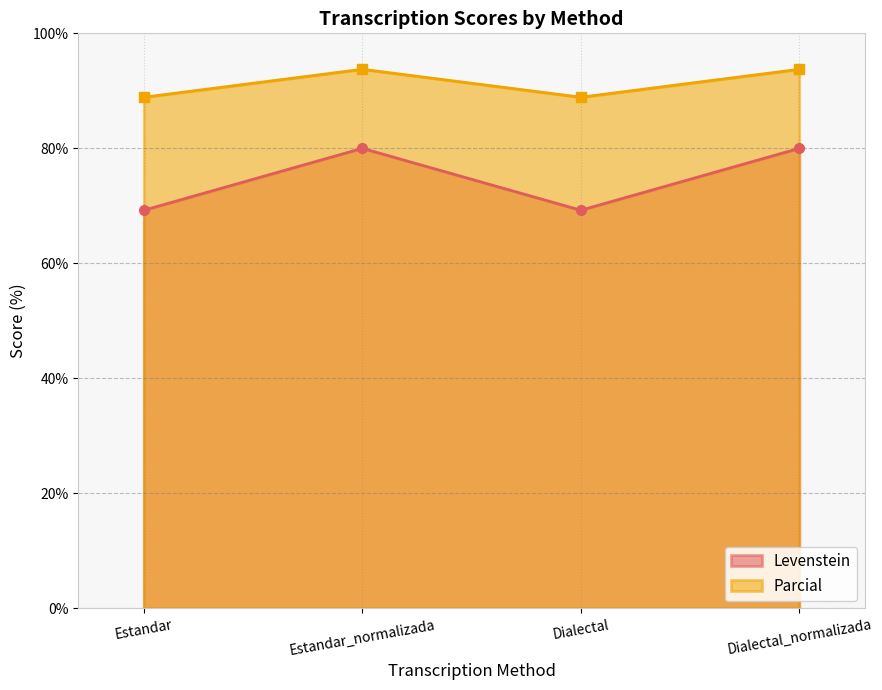

What are all the series names shown in the legend?

Levenstein, Parcial